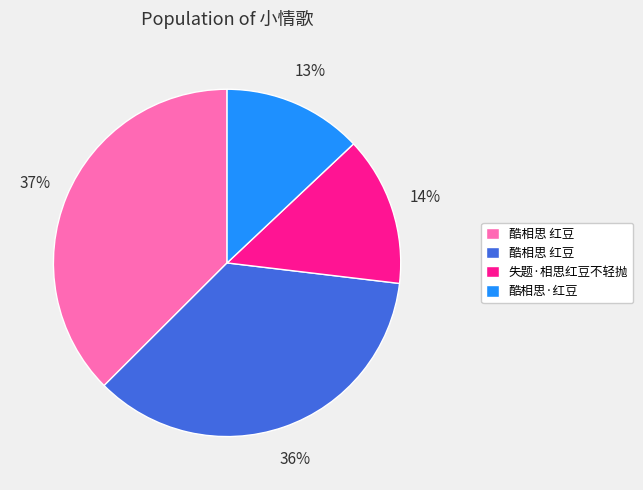

Does any single category account for the majority?

No